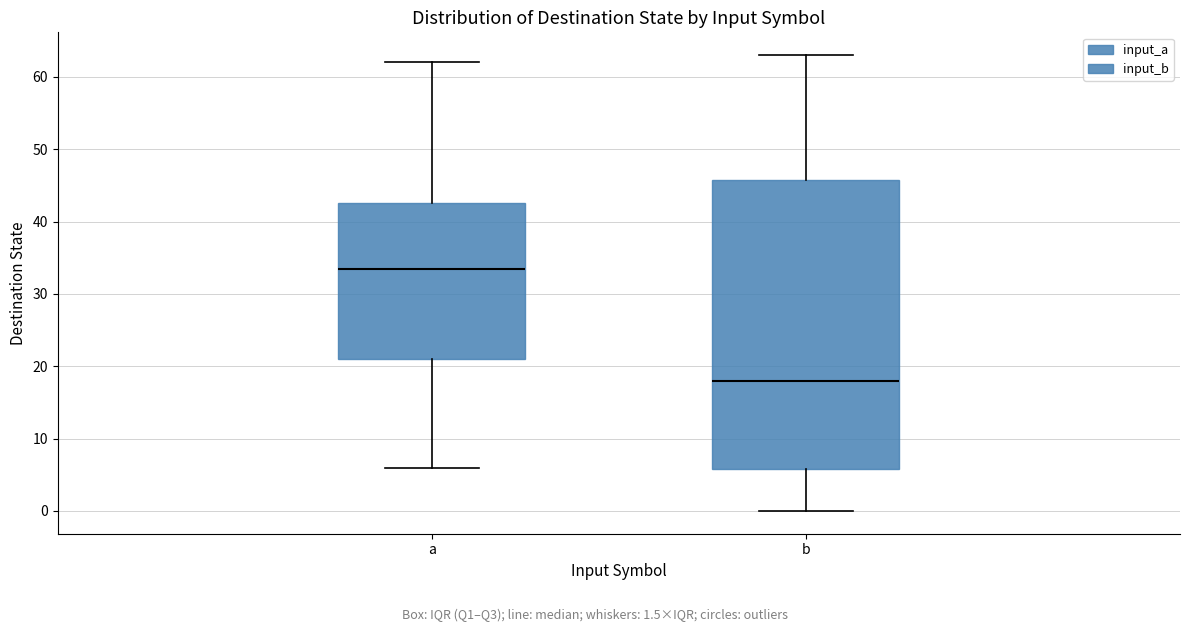

Reading left to right, read every box against the y-axis: the position of its median line, the range the box covers, and the ends of its whiskers. The values are not printed on the chart, so give them approximately, as read against the axis.

a: median 34, box 21 to 43, whiskers 6 to 62
b: median 18, box 6 to 46, whiskers 0 to 63